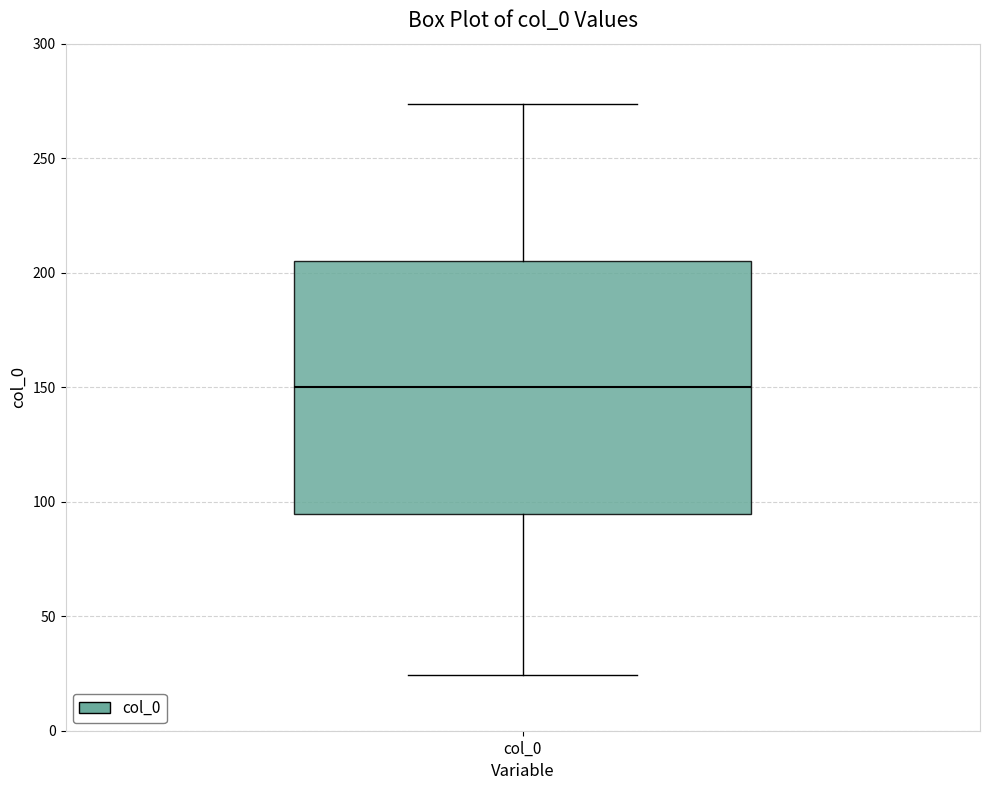

Read this box plot against the y-axis: the position of the median line, the range covered by the box, and the ends of both whiskers. The values are not printed on the chart, so give them approximately, as read against the axis.

median 150, box 95 to 205, whiskers 25 to 275